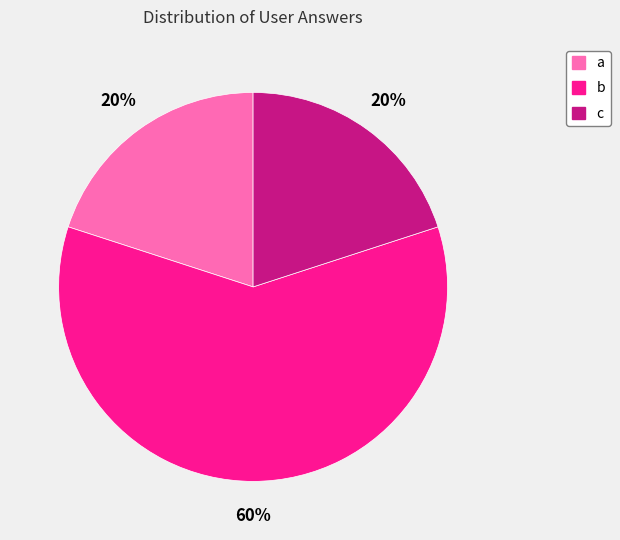

To the nearest percent, what is the difference between the largest and smallest slice percentages?

40%